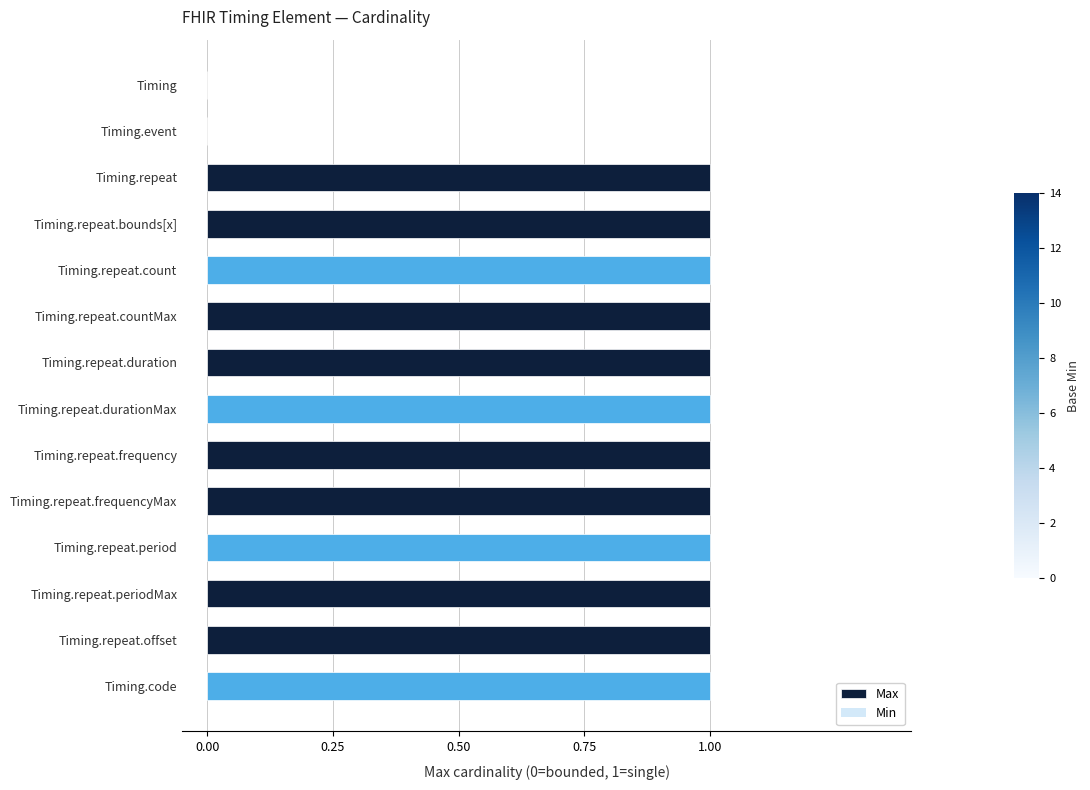

Approximately how many times larger is the value at Timing.repeat.offset compared to Timing.repeat.bounds[x]?

1.0